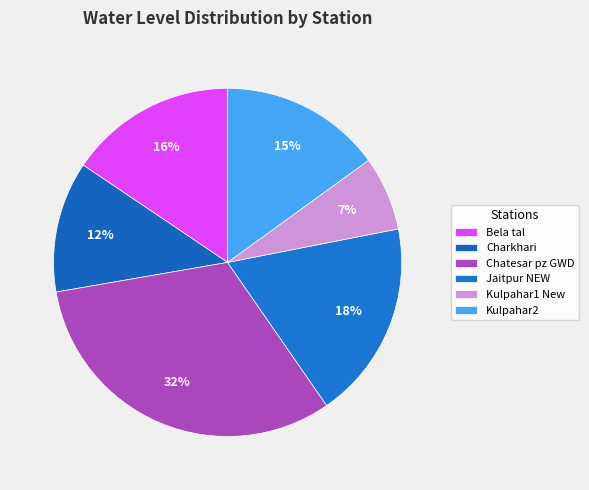

The Kulpahar1 New slice represents 22% of the pie. True or false?

False